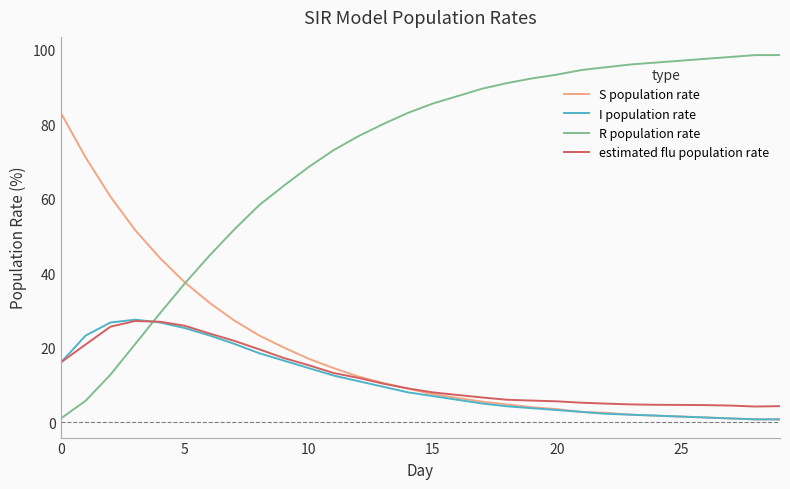

Which series has the widest spread of values?

R population rate